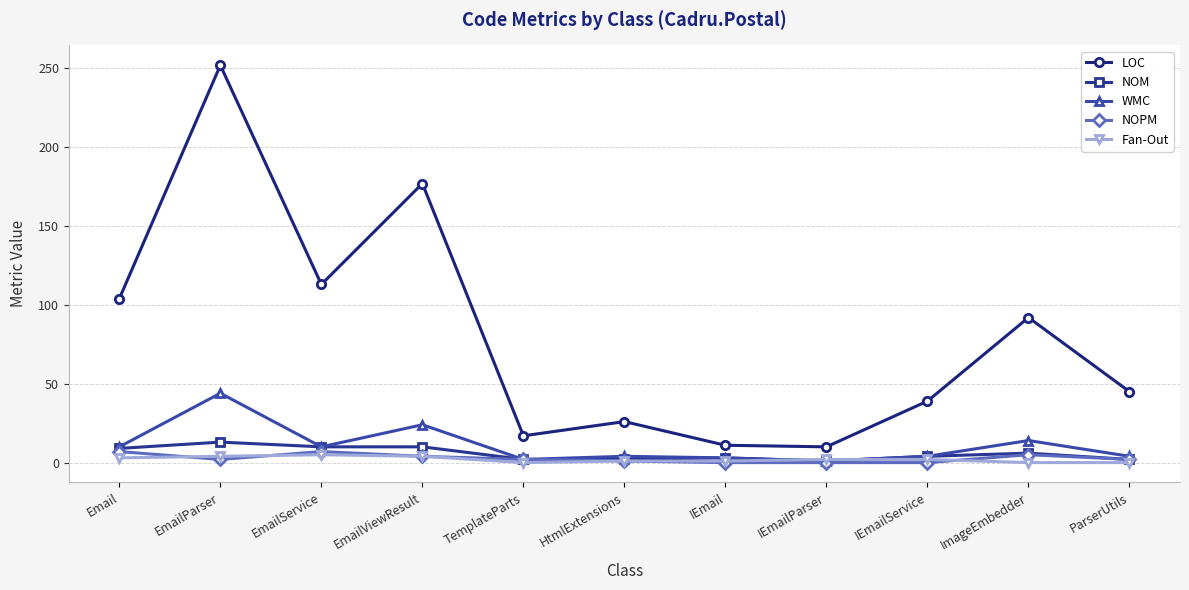

True or false: NOPM and LOC cross at least once.

False